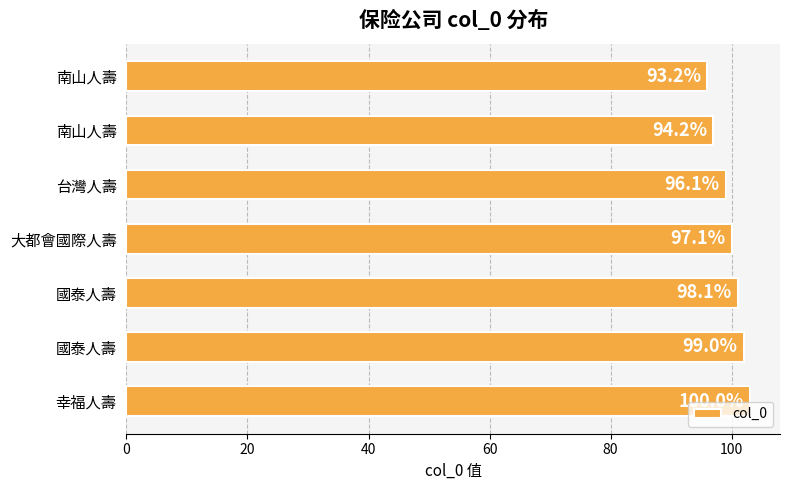

What is the smallest value displayed?

96